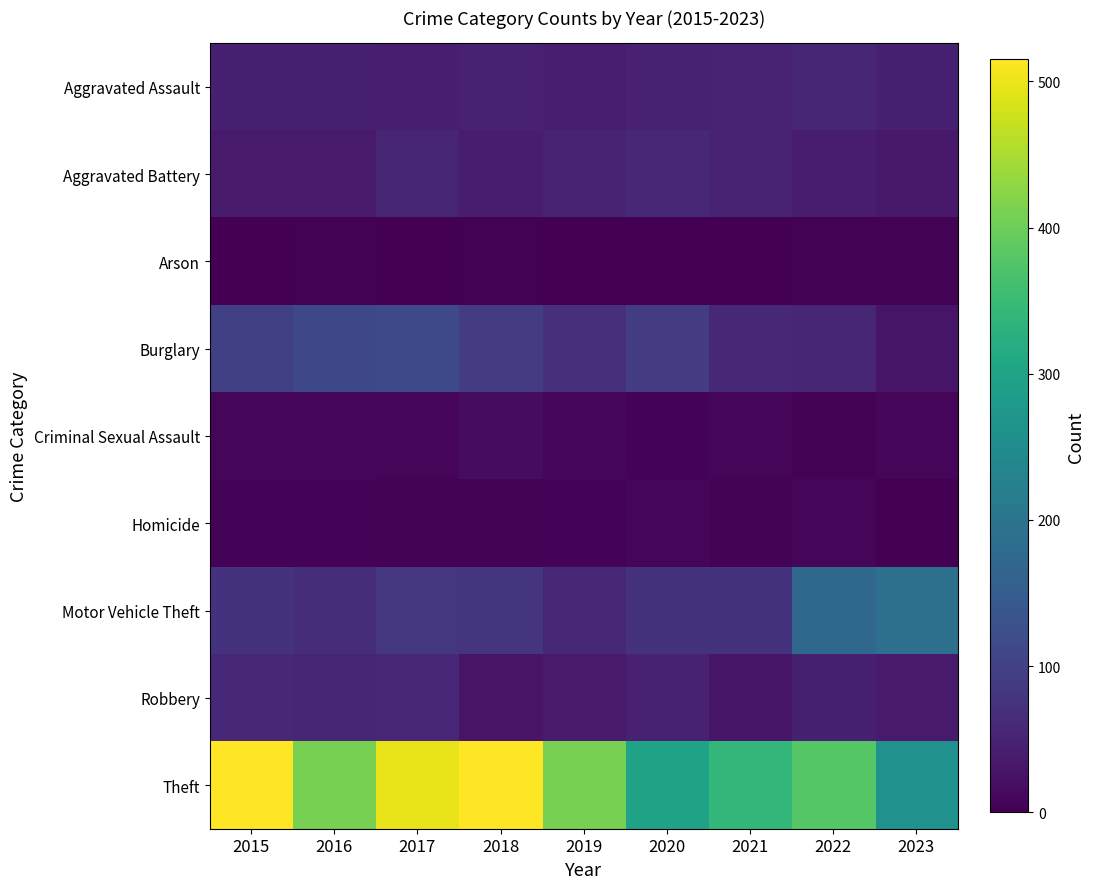

Rank the series at 2020 from highest to lowest value.

Theft, Burglary, Motor Vehicle Theft, Aggravated Battery, Aggravated Assault, Robbery, Homicide, Criminal Sexual Assault, Arson